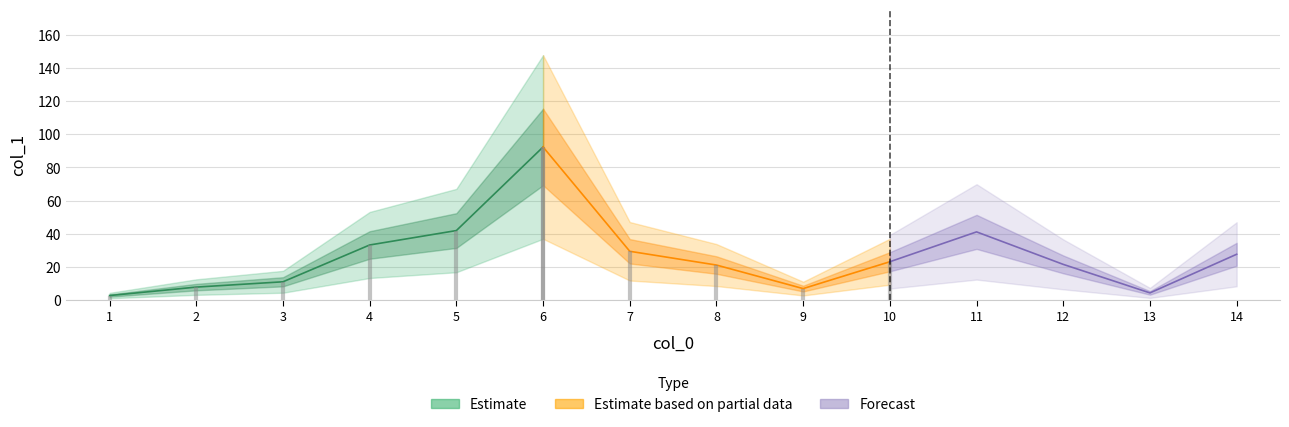

Count the number of values greater than 23.

7